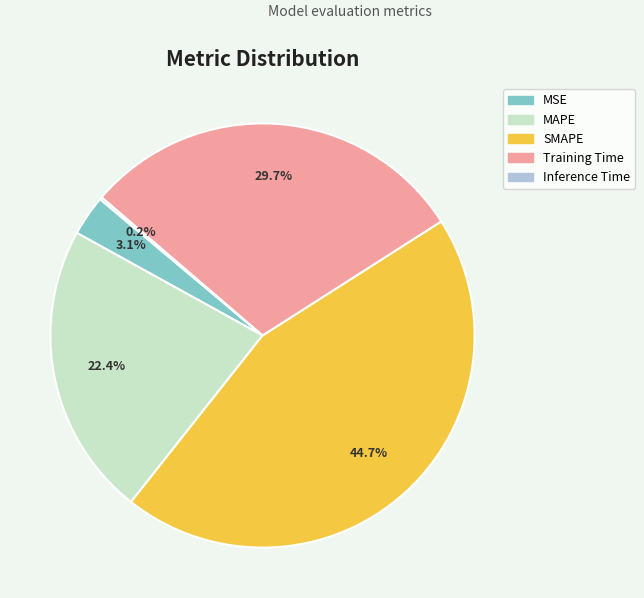

Between MAPE and SMAPE, which is larger?

SMAPE